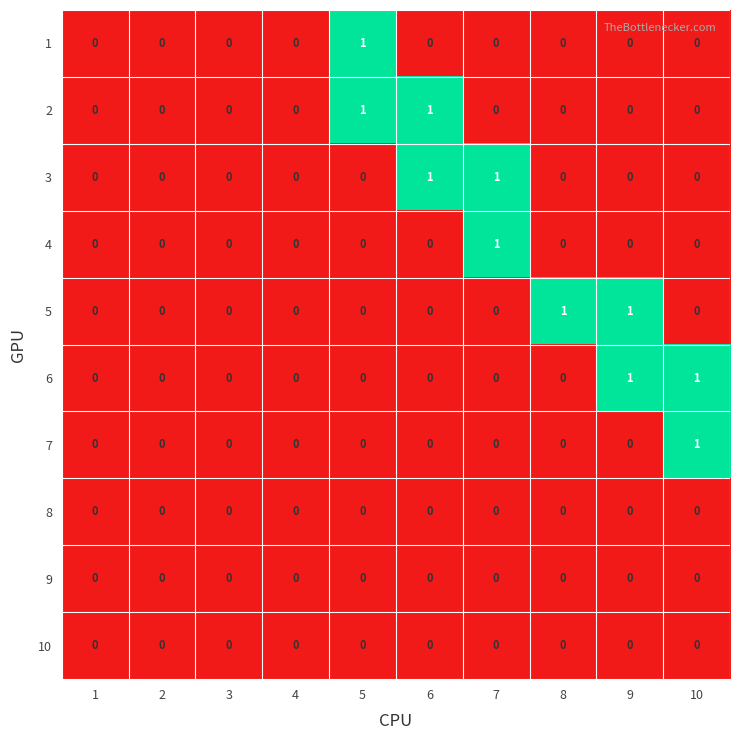

The 9 series shows 0 at 3. True or false?

True